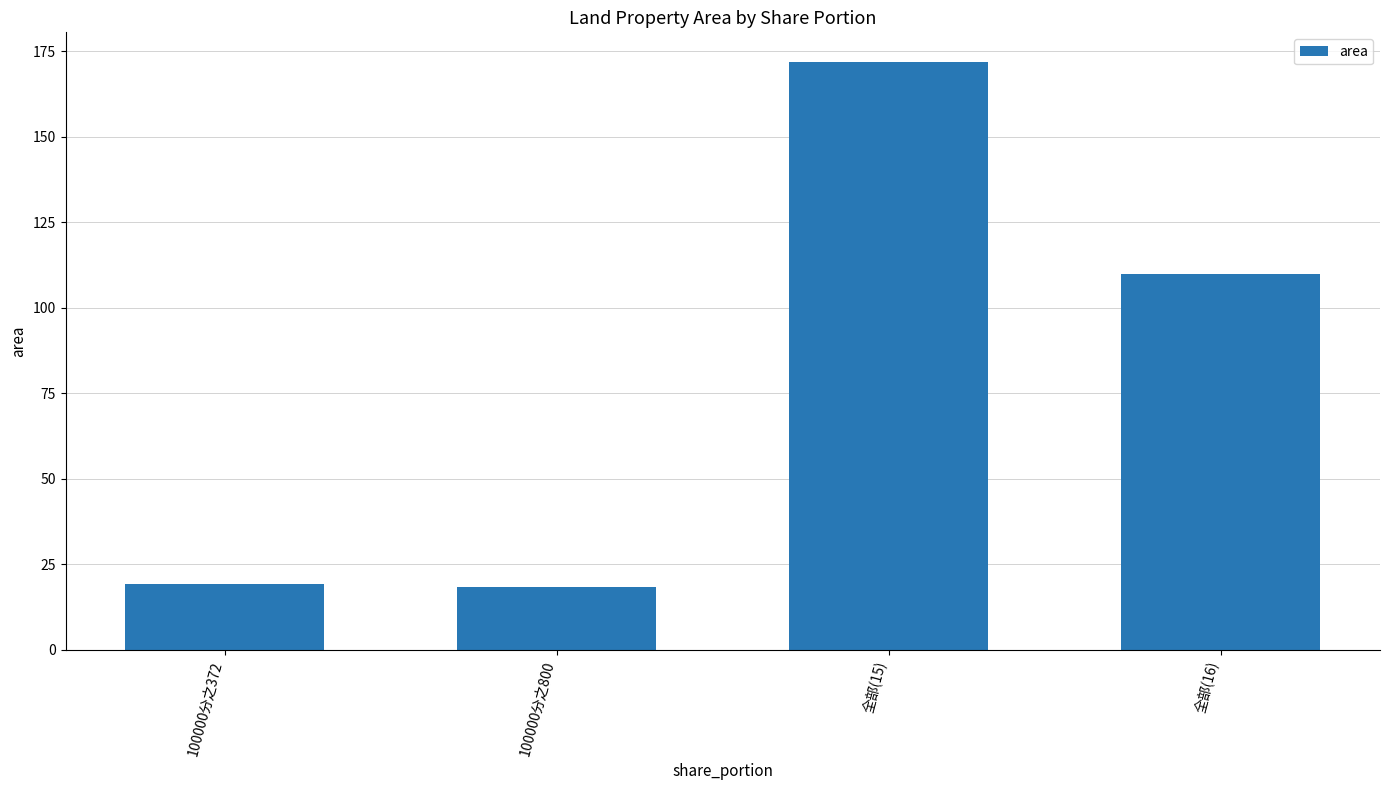

Reading right to left, list all the values displayed in this chart.

全部(16)=110.0	全部(15)=172.0	100000分之800=18.3	100000分之372=19.3